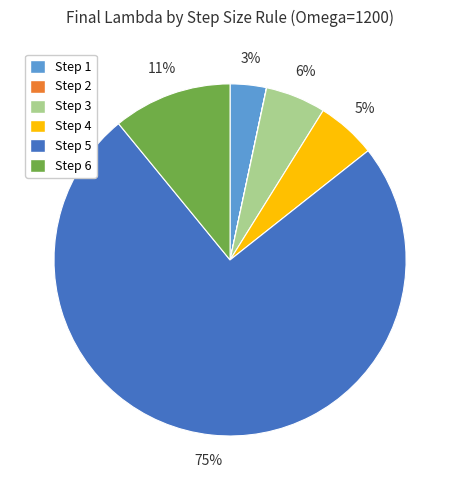

To the nearest percent, what is the difference between the largest and smallest slice percentages?

75%